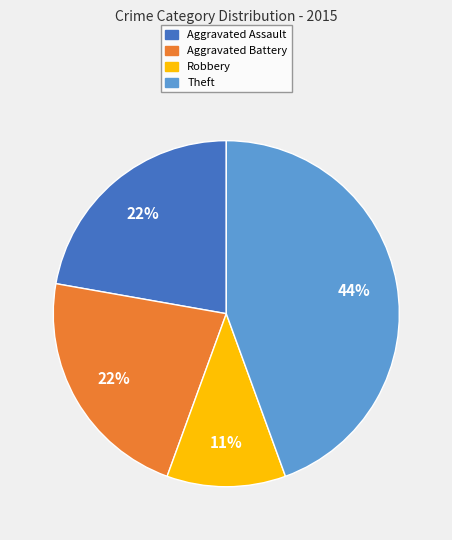

To the nearest percent, what percentage of the pie is Robbery?

11%